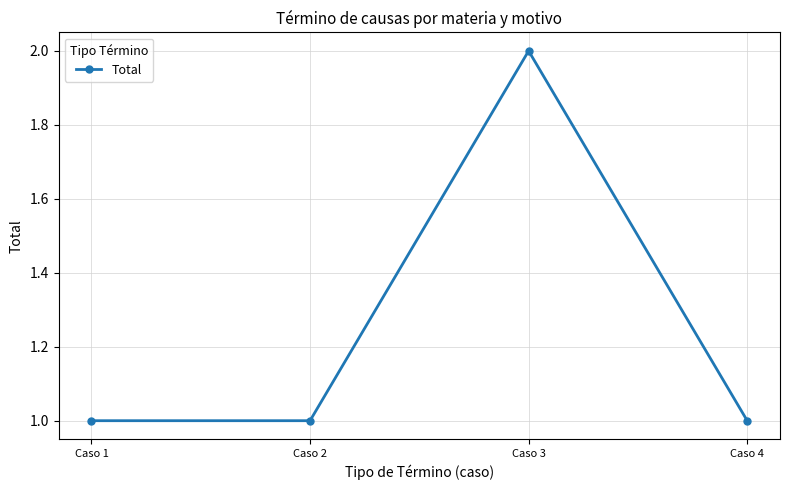

What is the value of the 3rd point from the left?

2